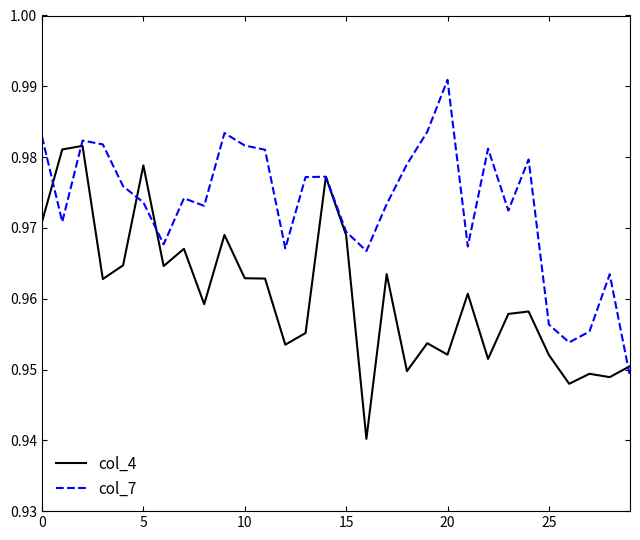

After their last crossing, which series has the higher values: col_4 or col_7?

col_4